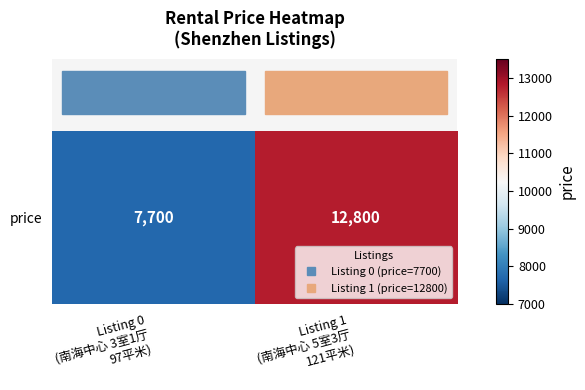

Reading left to right, what are all the values shown in this chart?

7700	12800